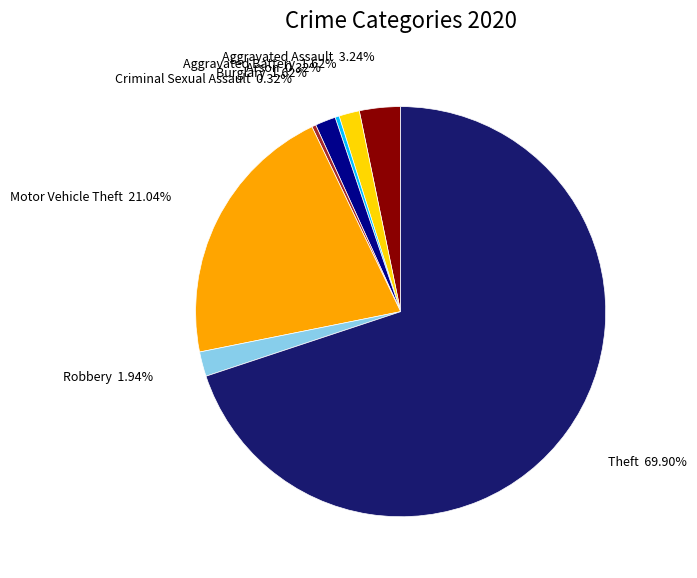

Is there any slice that represents more than half of the pie?

Yes